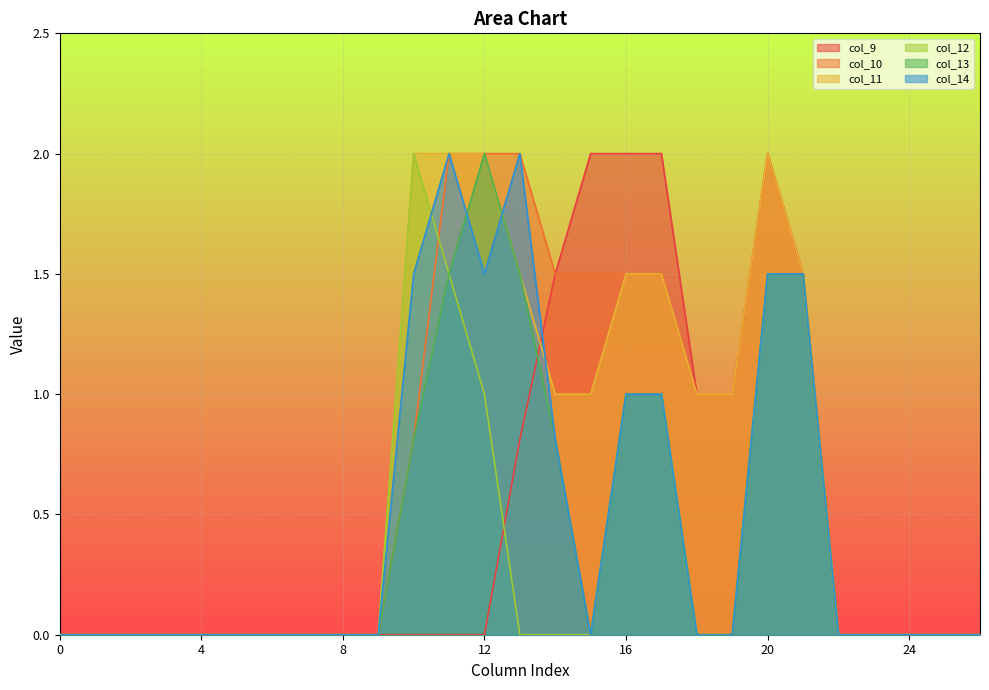

At 7, list the series in order from smallest to largest.

col_9, col_10, col_11, col_12, col_13, col_14